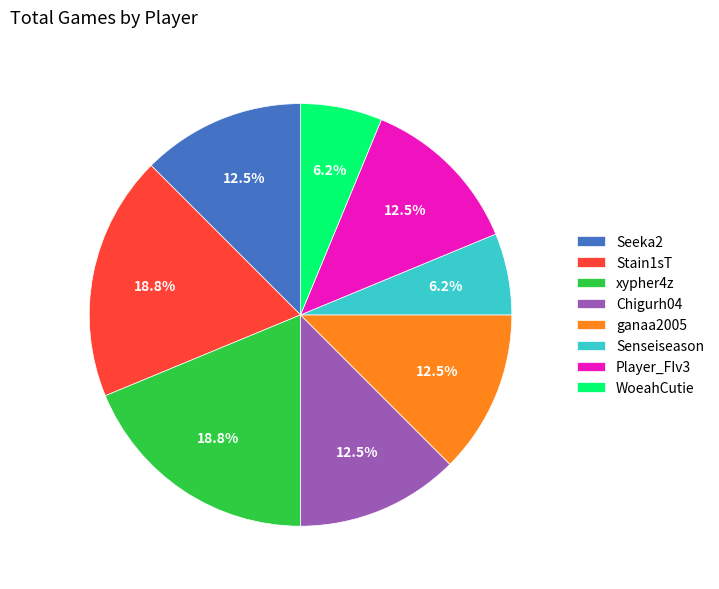

Is WoeahCutie the majority of the pie?

No